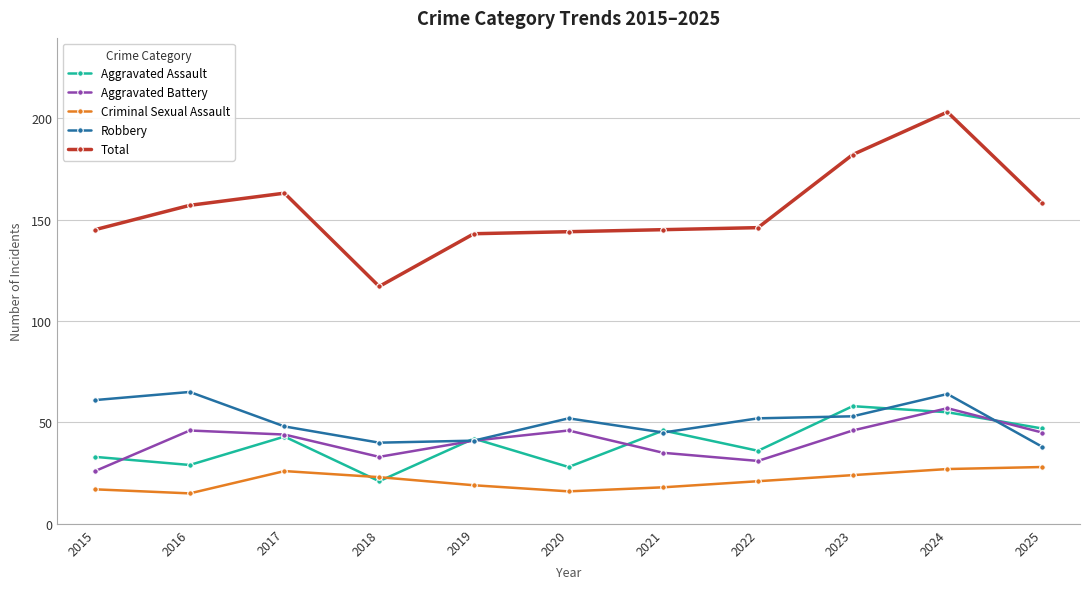

True or false: Criminal Sexual Assault and Robbery cross at least once.

False